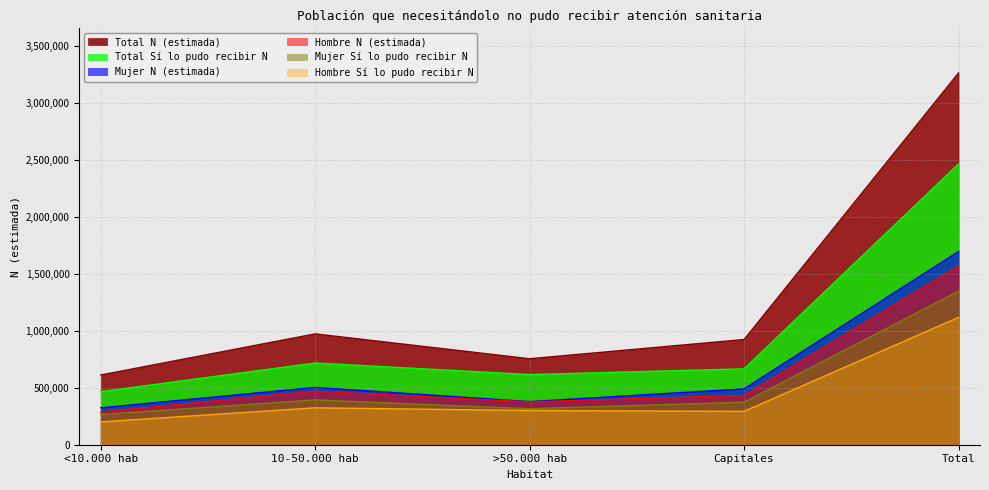

True or false: Total Sí lo pudo recibir N and Hombre Sí lo pudo recibir N intersect in this chart.

False